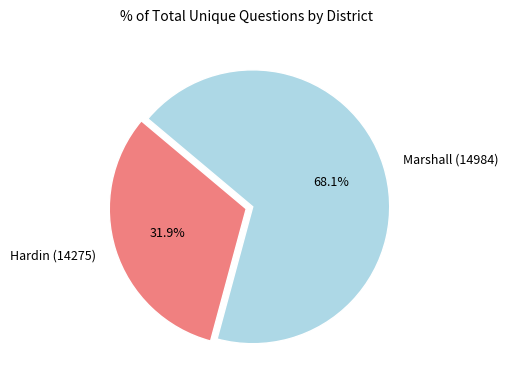

What is the smallest slice in the pie chart?

Hardin (14275)